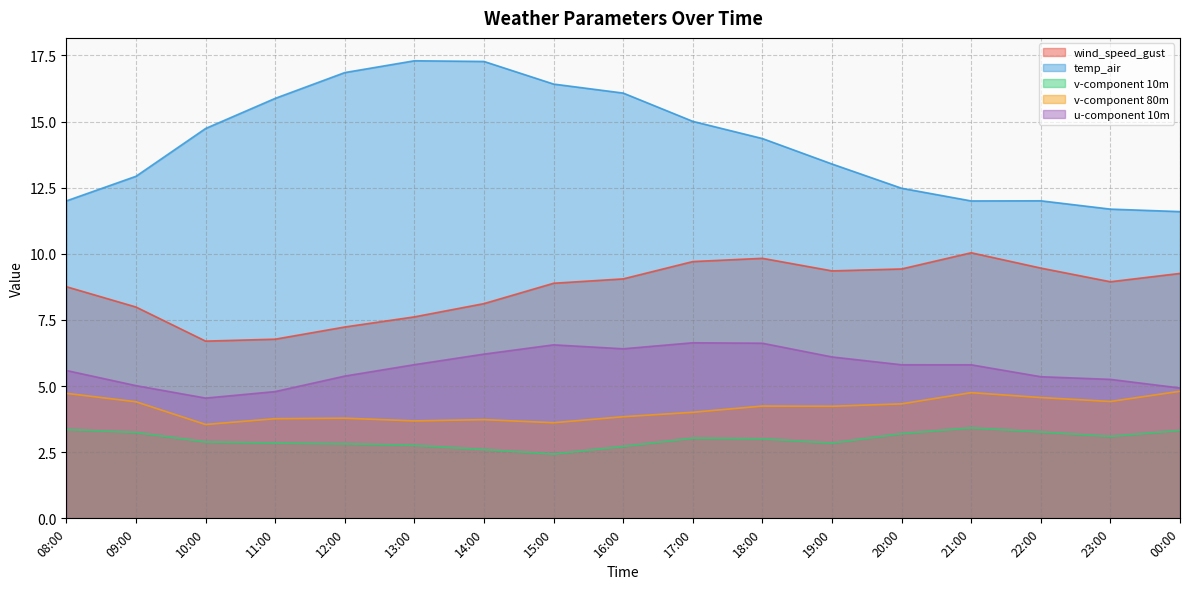

What is the value of the temp_air point at the 14th from the left?

12.0